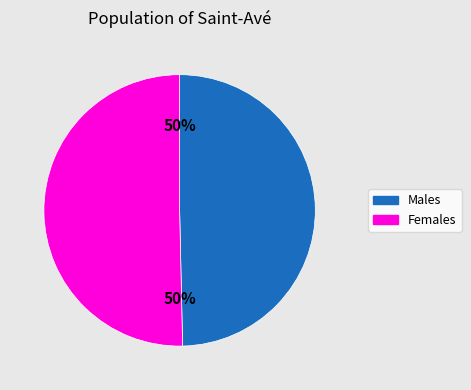

What percentage is the Females slice, to the nearest percent?

50%